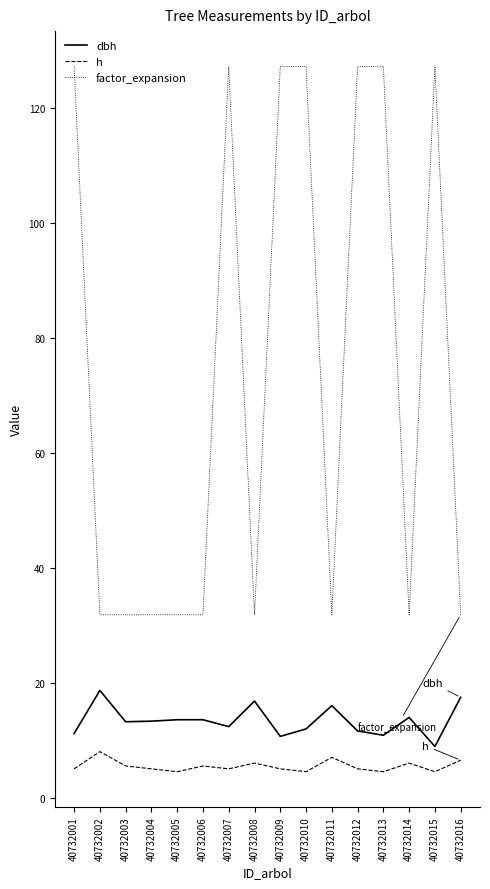

Which series has the largest total across all categories?

factor_expansion